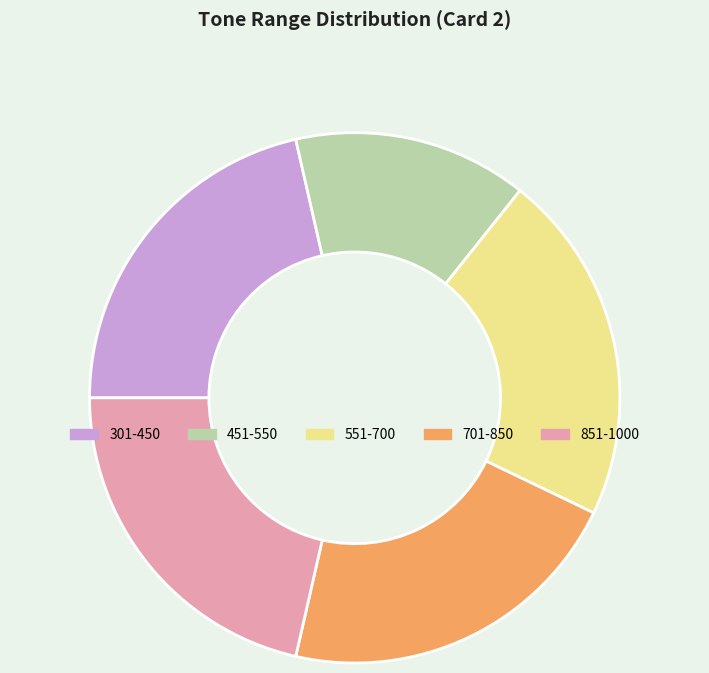

Is there any slice that represents more than half of the pie?

No